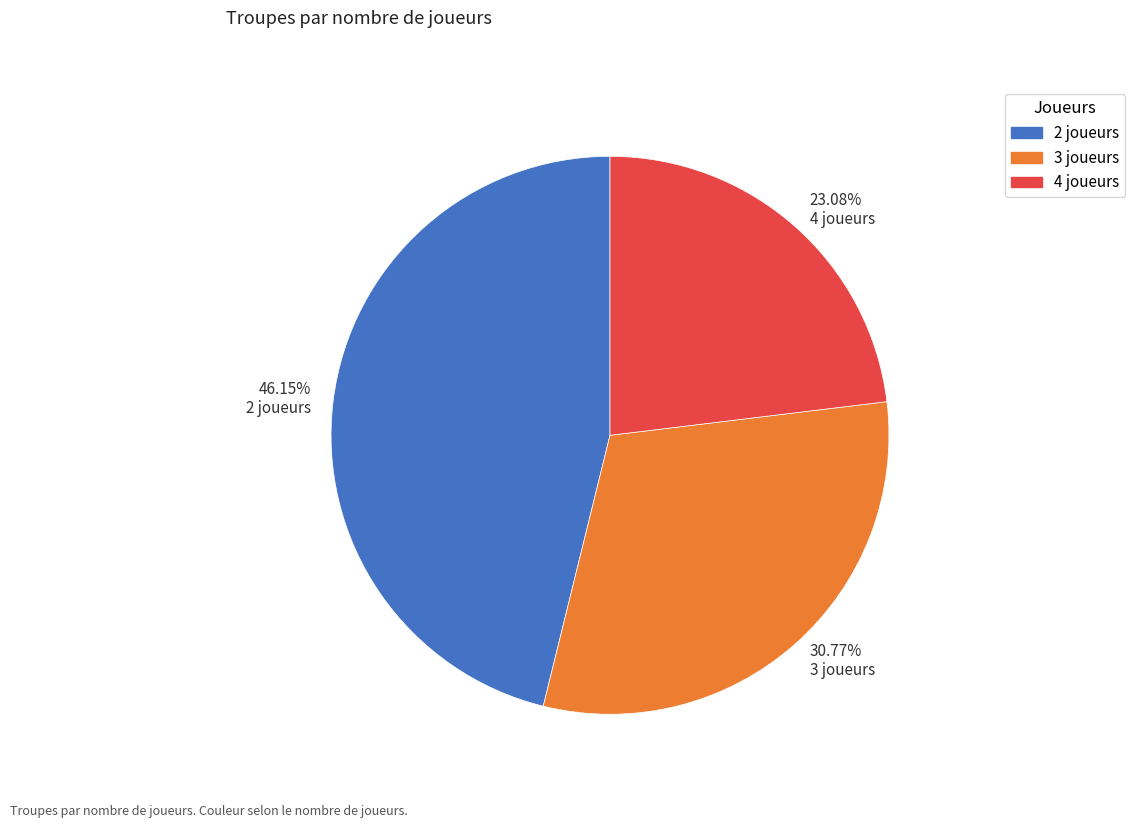

Rank the categories by value from lowest to highest.

23.08% 4 joueurs, 30.77% 3 joueurs, 46.15% 2 joueurs